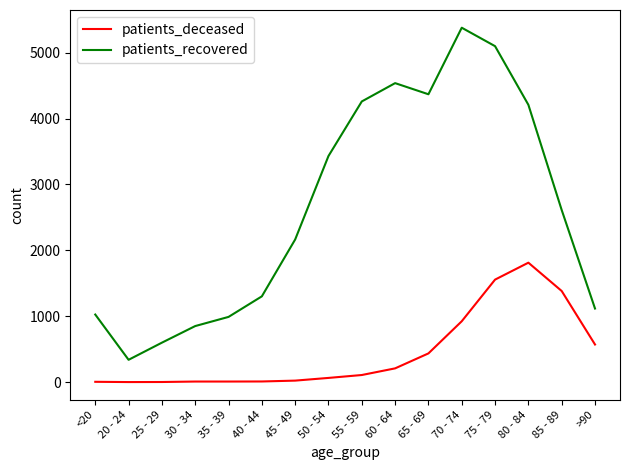

At 30 - 34, list the series in order from smallest to largest.

patients_deceased, patients_recovered